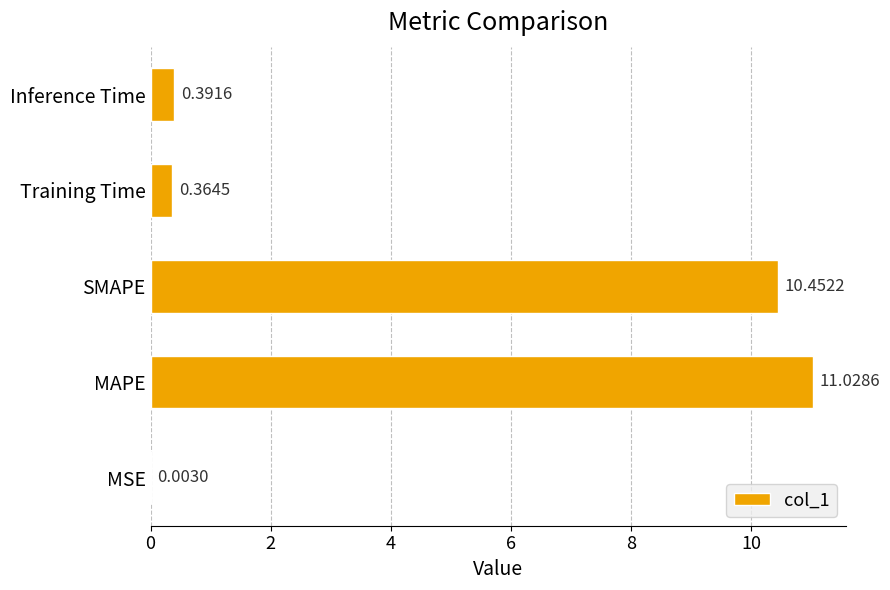

Are the bars horizontal?

Yes